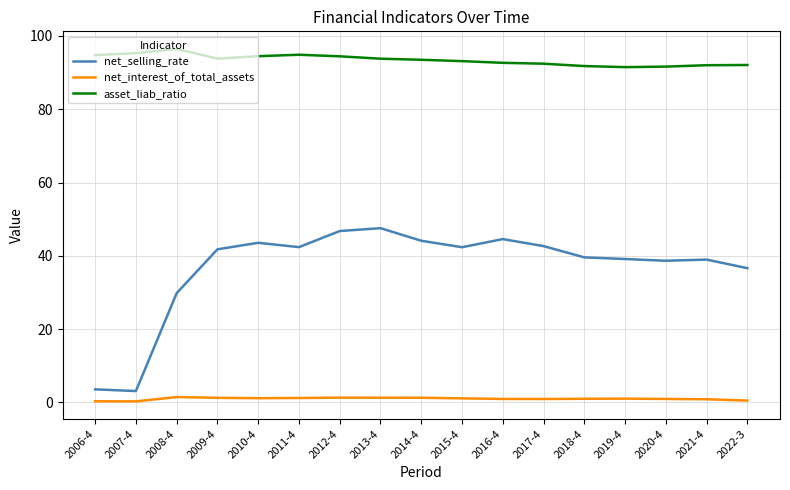

True or false: net_selling_rate has more than 1 interior local peaks.

True